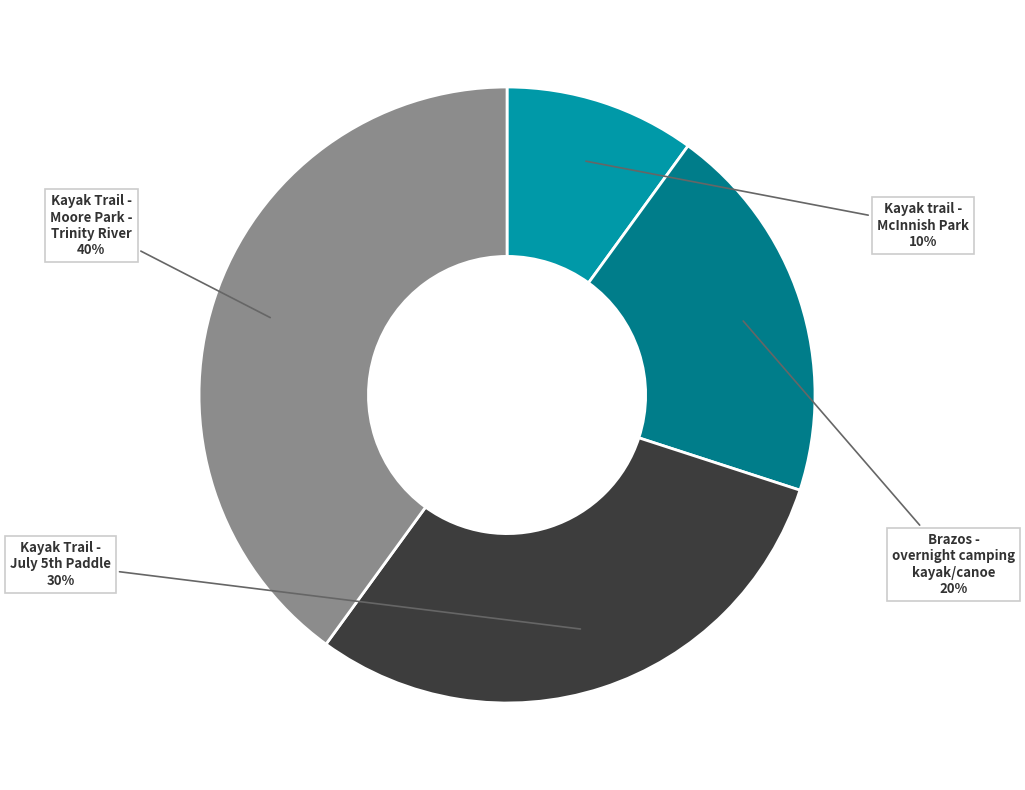

Does any single category account for the majority?

No